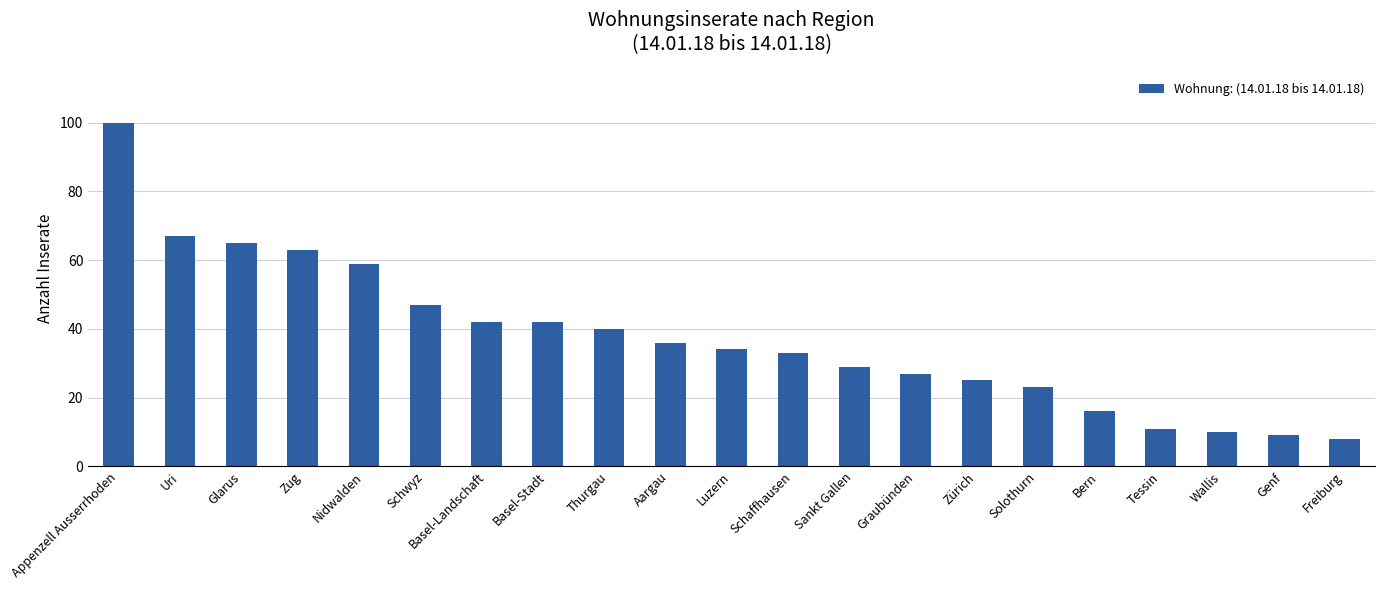

Reading left to right, list all the values displayed in this chart.

Appenzell Ausserrhoden=100	Uri=67	Glarus=65	Zug=63	Nidwalden=59	Schwyz=47	Basel-Landschaft=42	Basel-Stadt=42	Thurgau=40	Aargau=36	Luzern=34	Schaffhausen=33	Sankt Gallen=29	Graubünden=27	Zürich=25	Solothurn=23	Bern=16	Tessin=11	Wallis=10	Genf=9	Freiburg=8